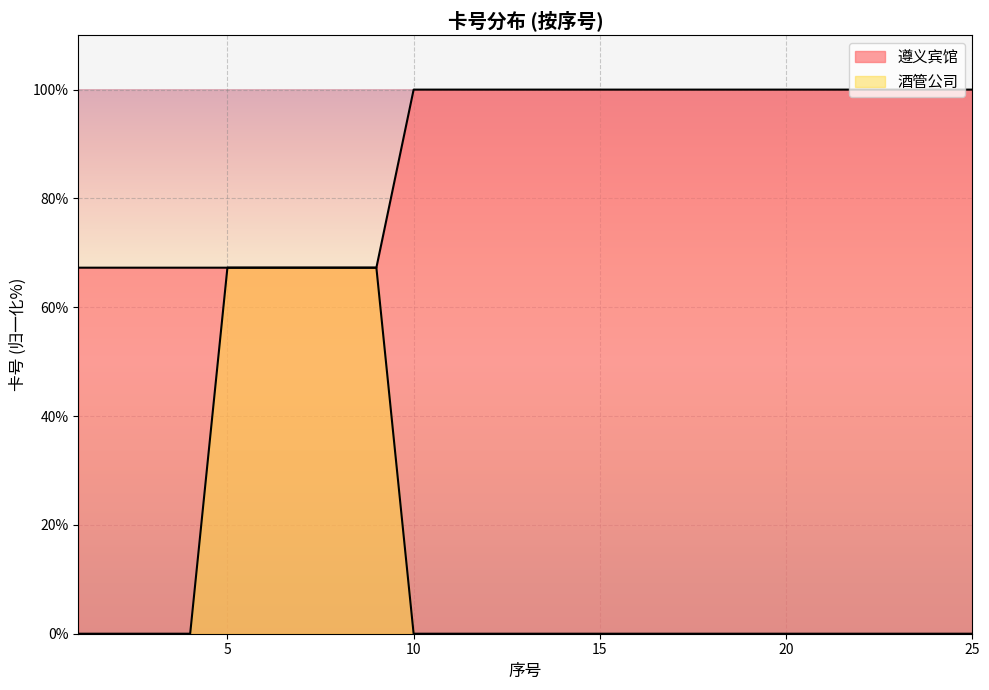

Does the chart display data point markers on the line(s)?

No